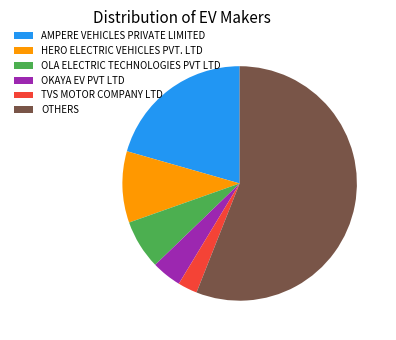

Is there a majority slice in this chart?

Yes